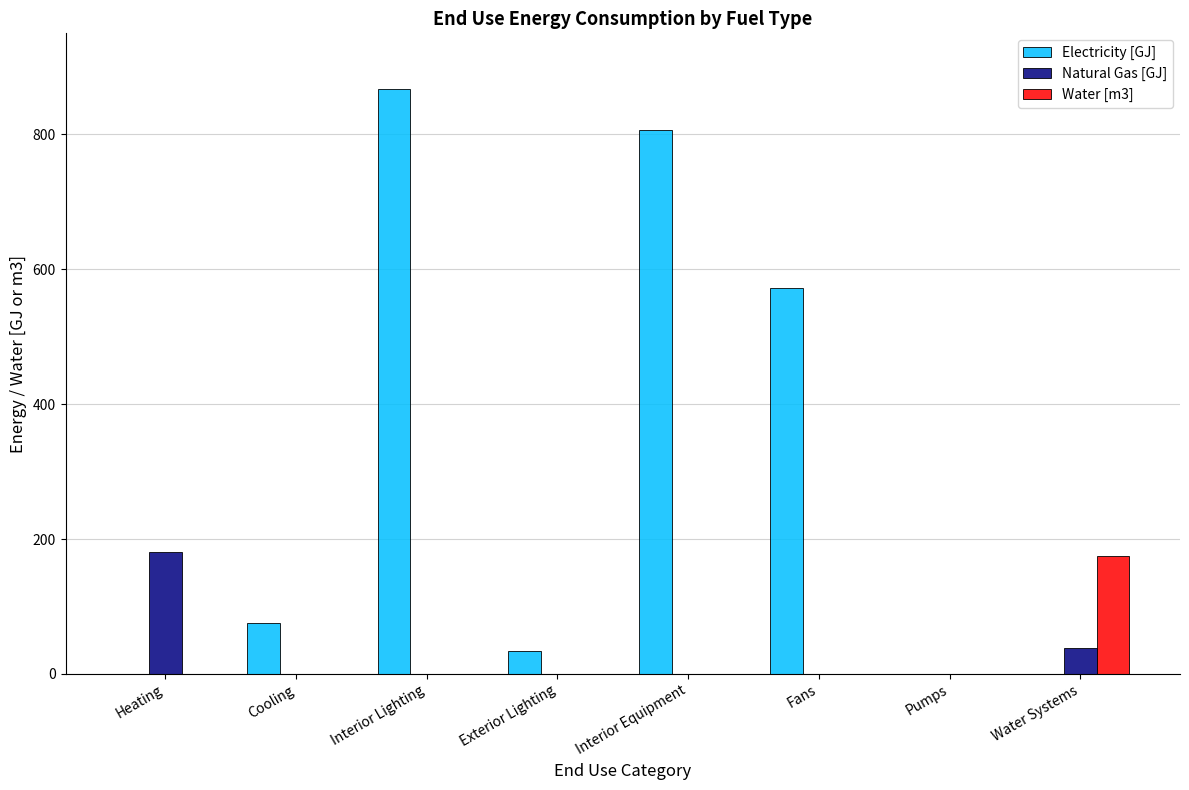

At which category is the sum across all series the highest?

Interior Lighting